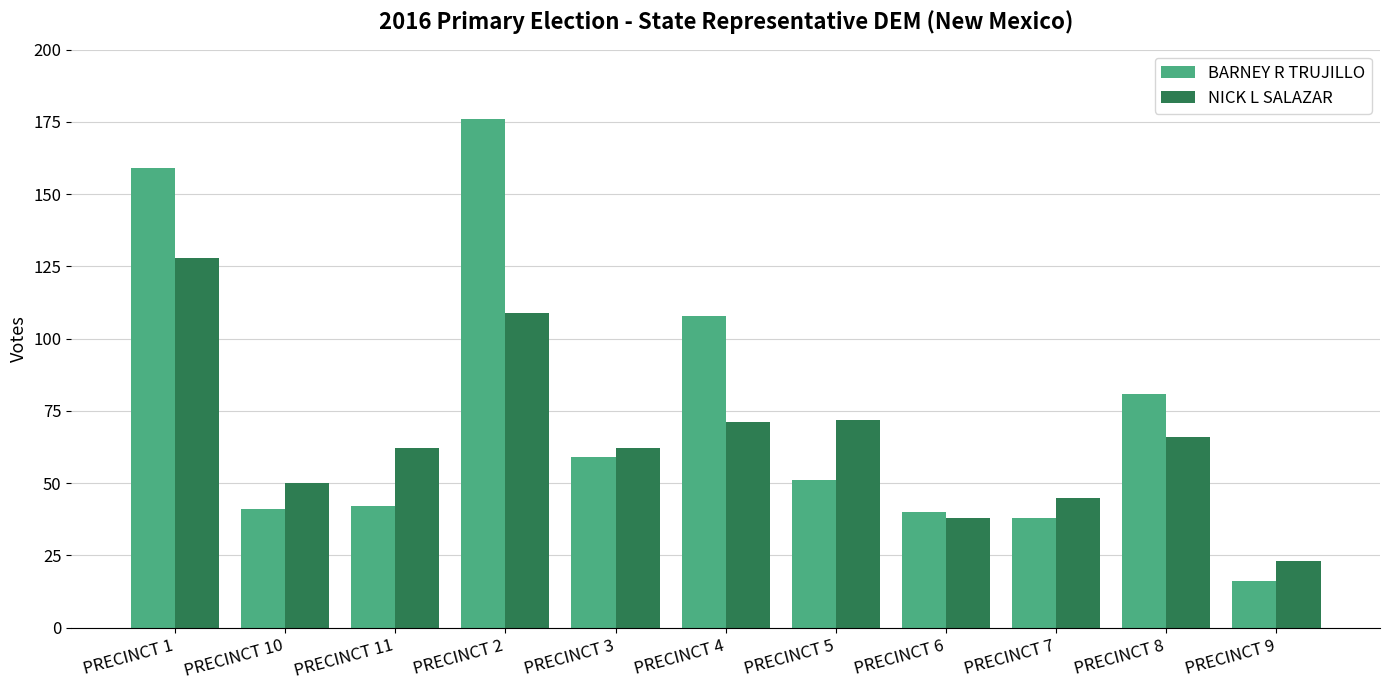

Rank the series by their maximum value, from highest to lowest.

BARNEY R TRUJILLO, NICK L SALAZAR